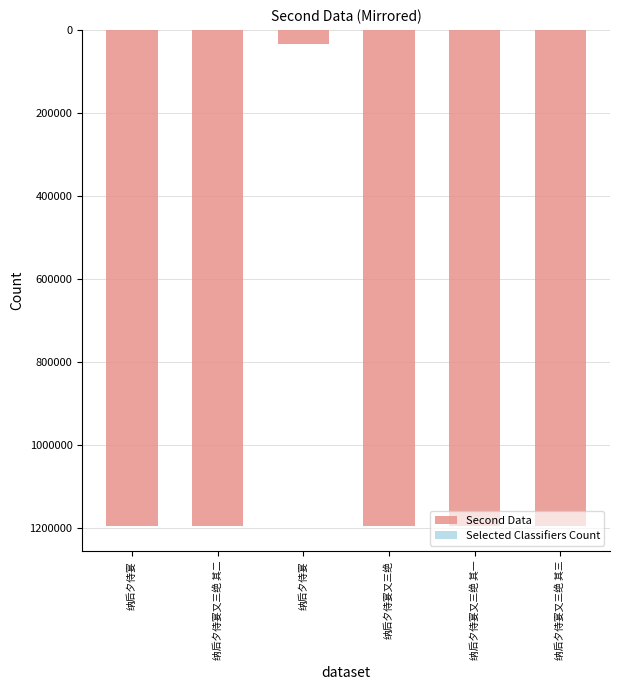

Does the chart contain any negative values?

Yes